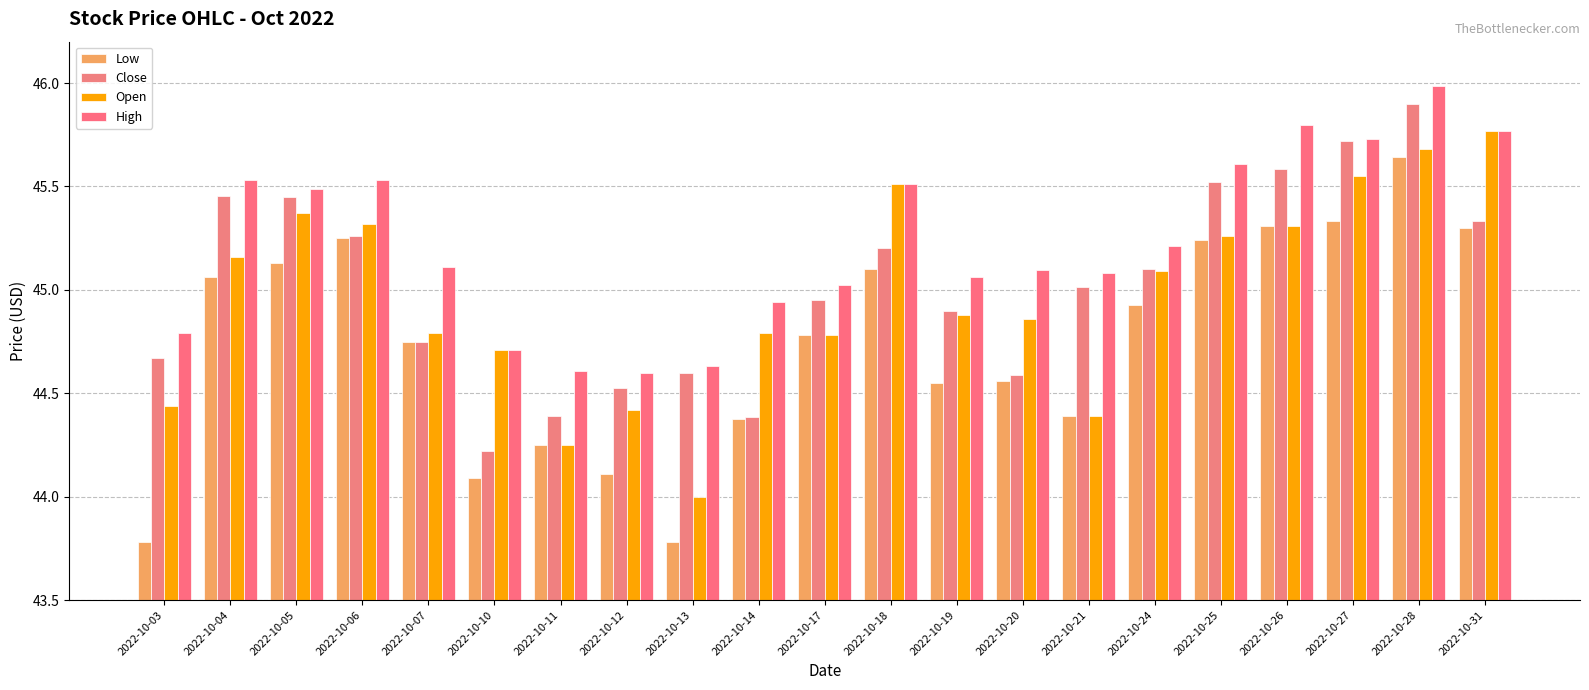

What is the approximate value of Close at 2022-10-14?

44.4